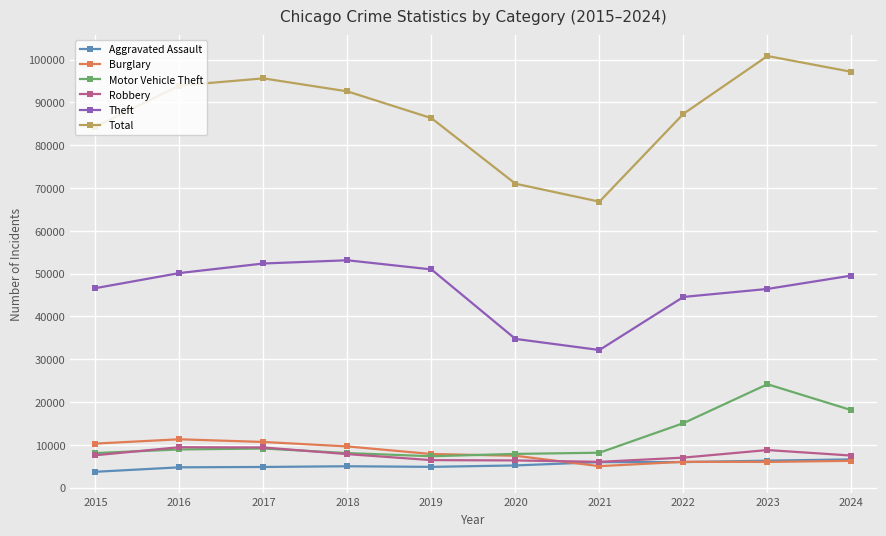

At which category is the sum across all series the highest?

2023